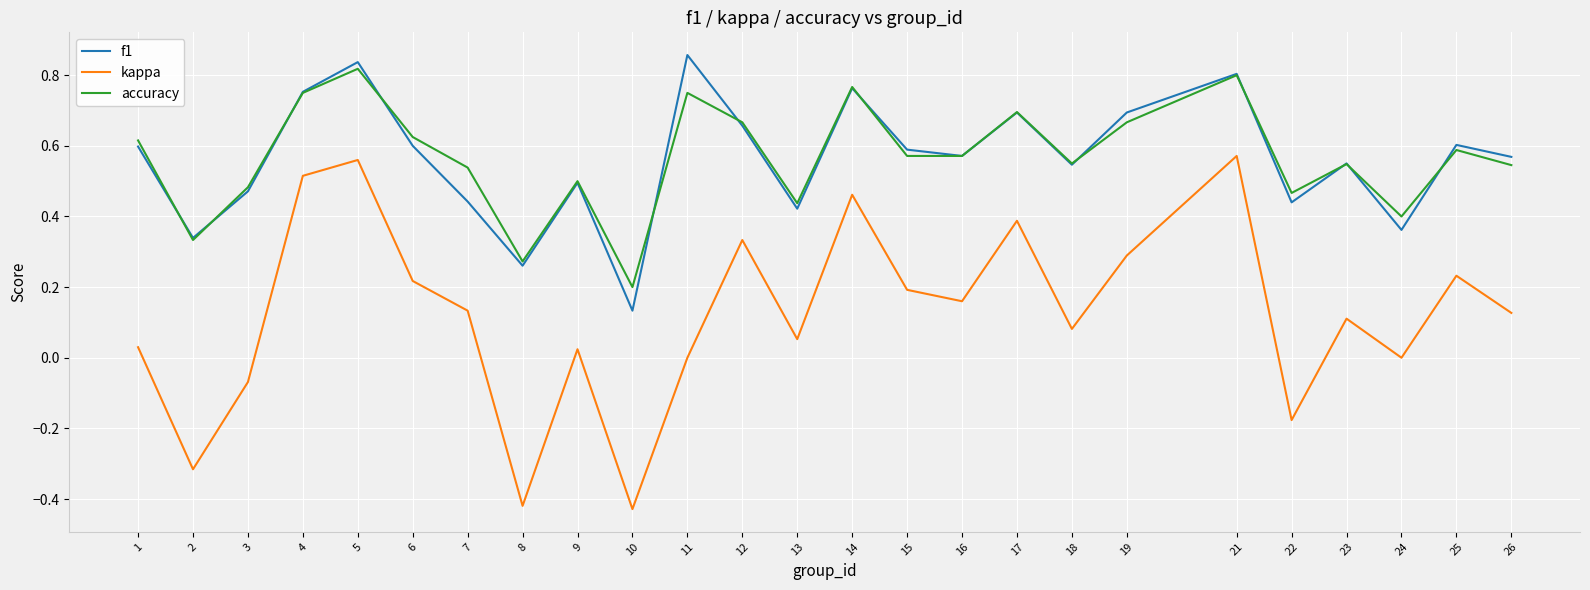

Is the value of kappa at 23 greater than the value of f1 at 18?

No